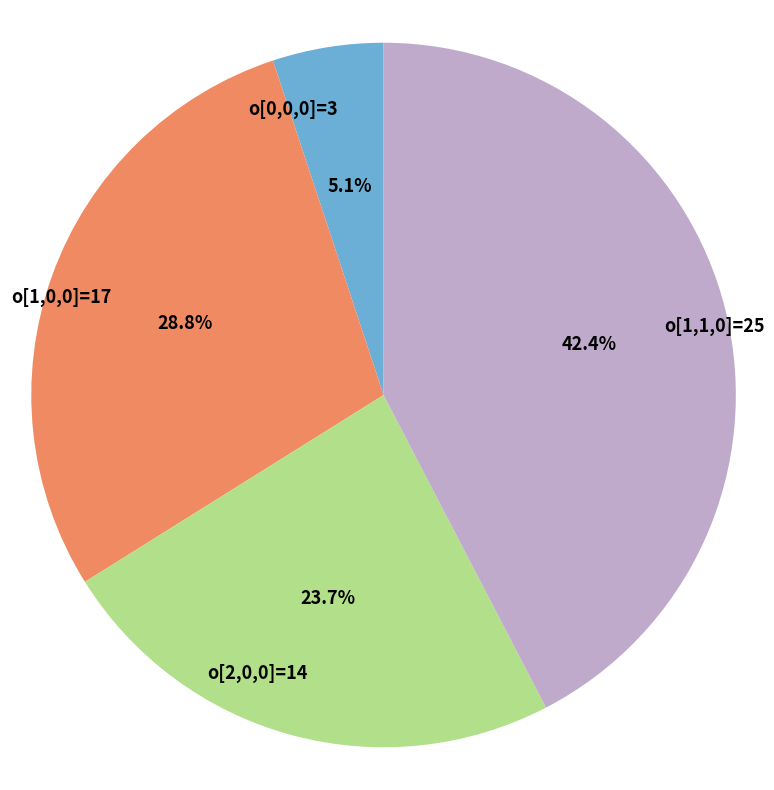

Is o[0,0,0]=3 the majority of the pie?

No